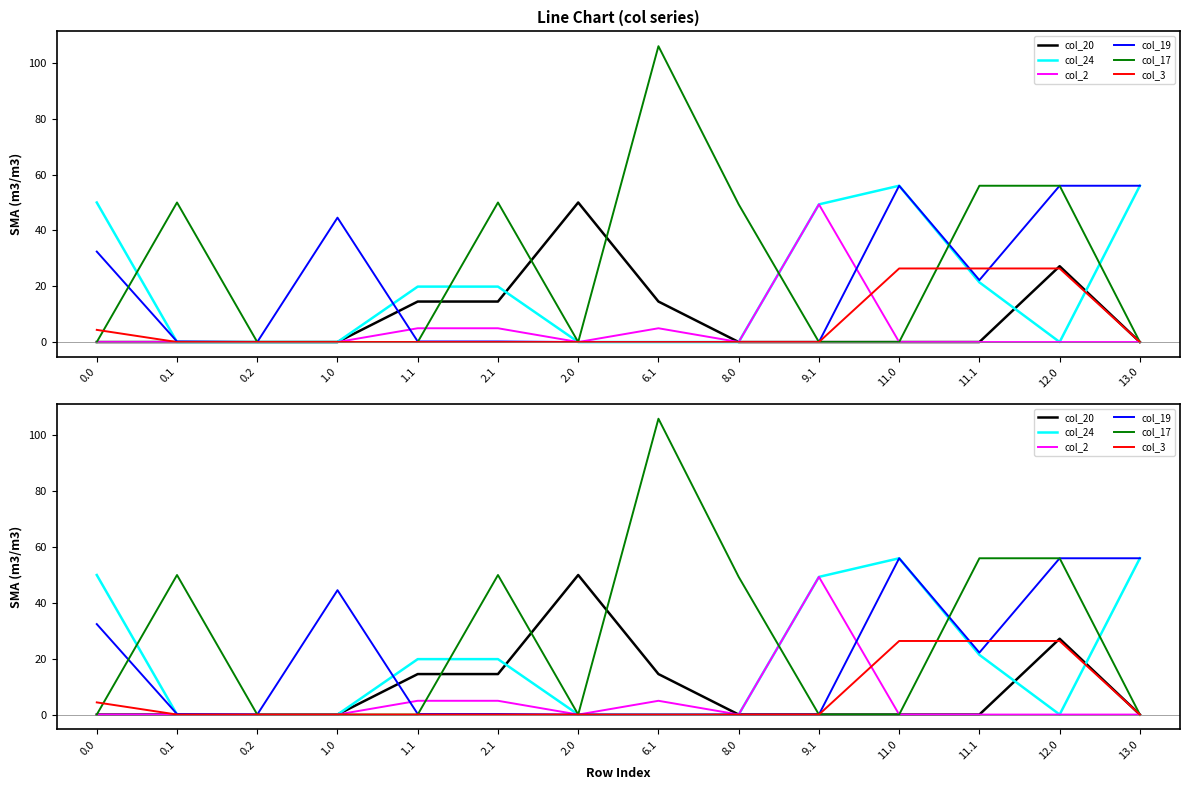

What position from the left is 0.2?

3